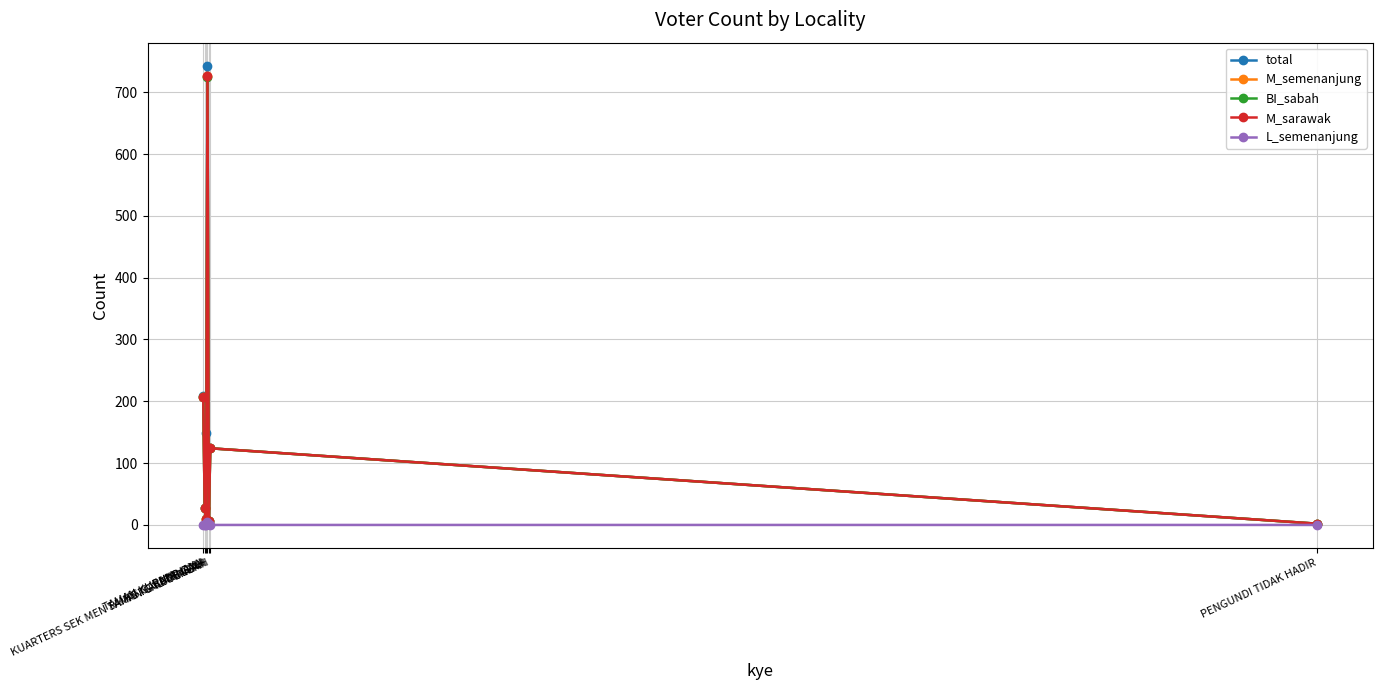

Where is M_sarawak nearest to the value 364?

TAMAN KURNIA JAYA